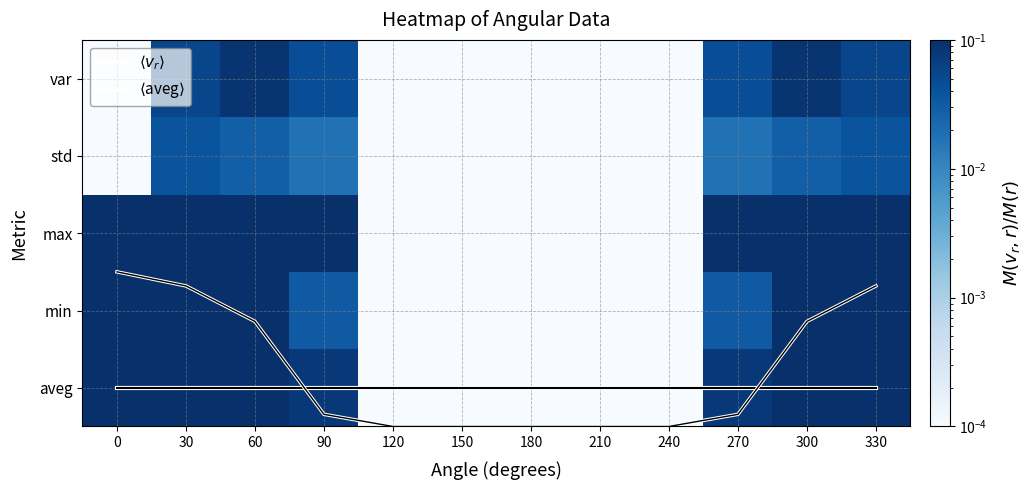

Is it true that var equals 0.0 at 300?

False